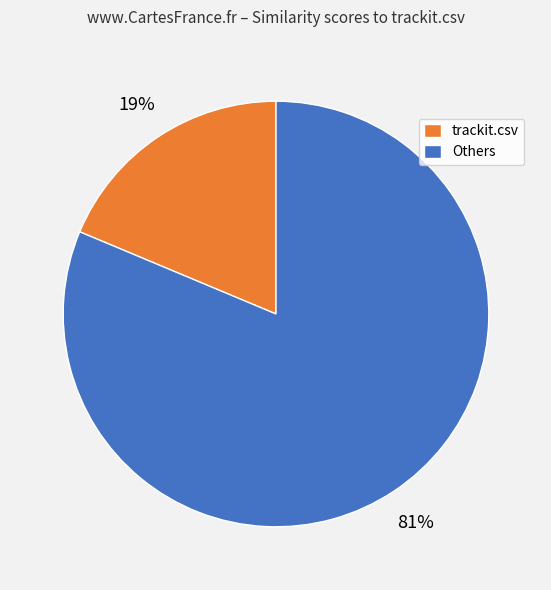

Which category has the smallest portion of the pie?

trackit.csv